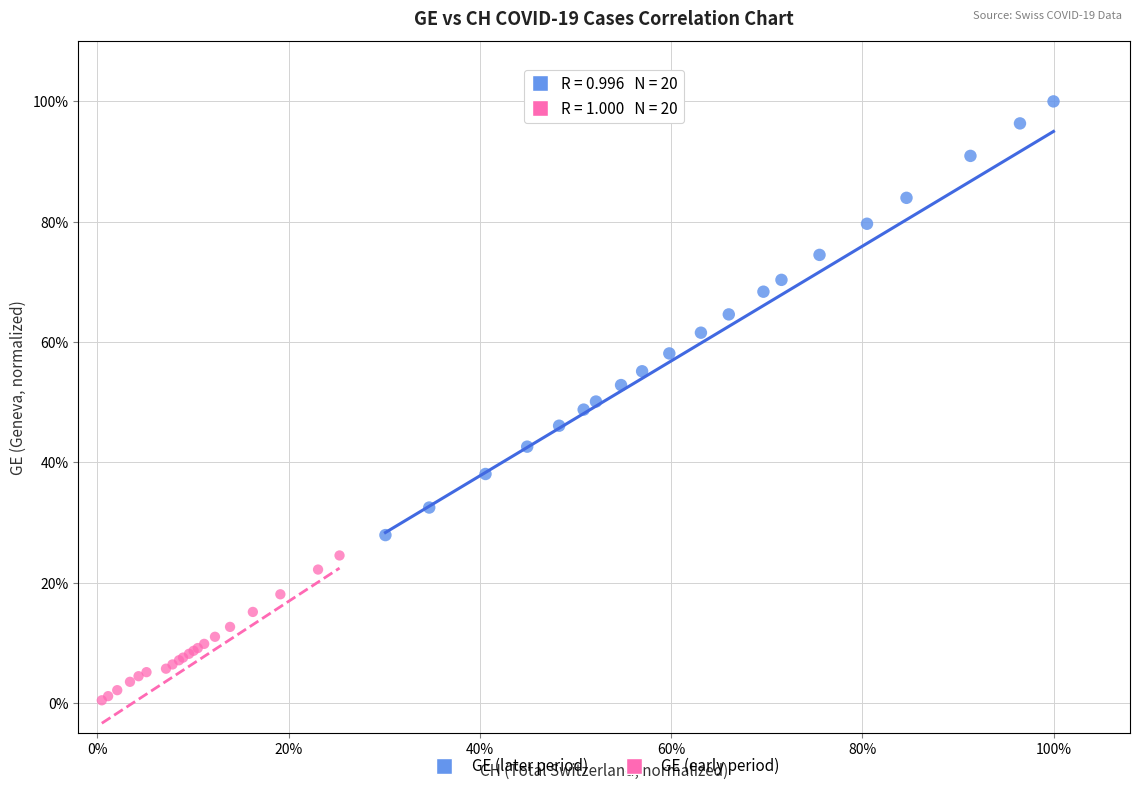

Which series reaches the maximum Y coordinate?

GE (later period)